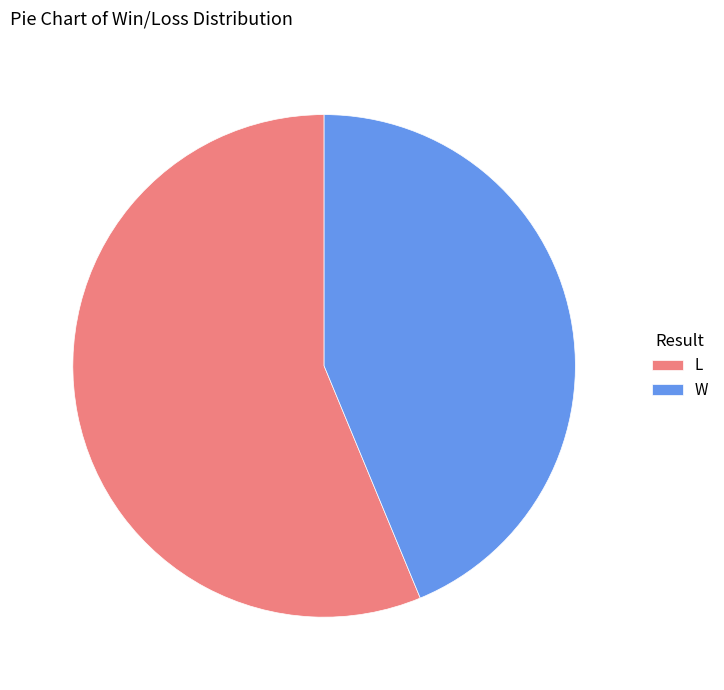

Rank the categories by value from lowest to highest.

W, L